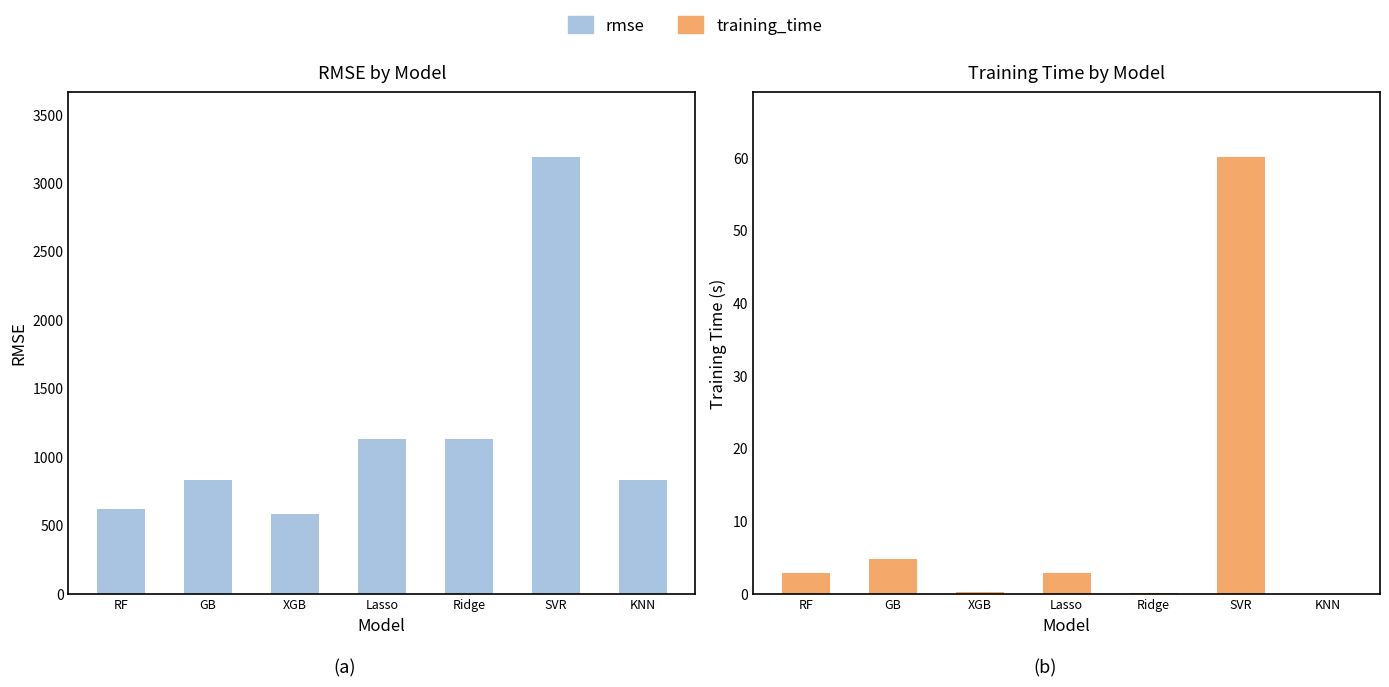

Count the number of data series in this chart.

2